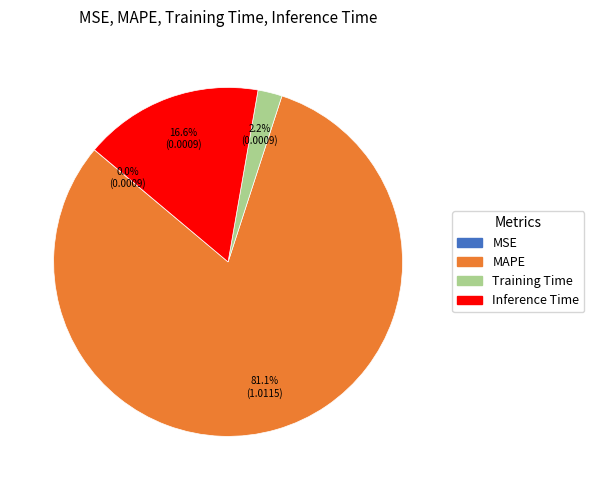

How much of the chart is everything except Inference Time?

83.4%